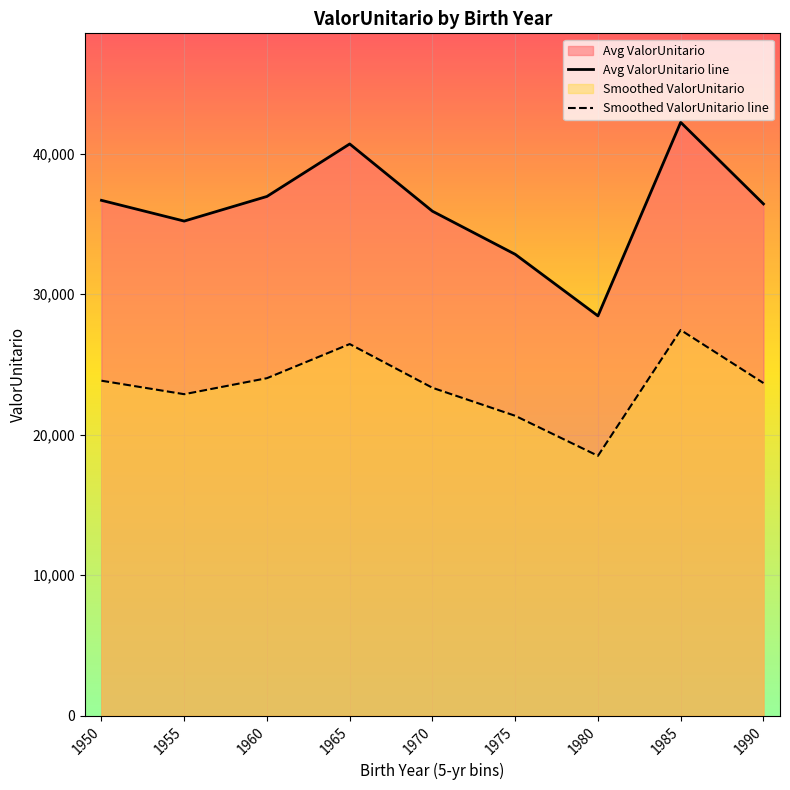

What is the difference between the Smoothed ValorUnitario line values at 1955 and 1950?

959.6